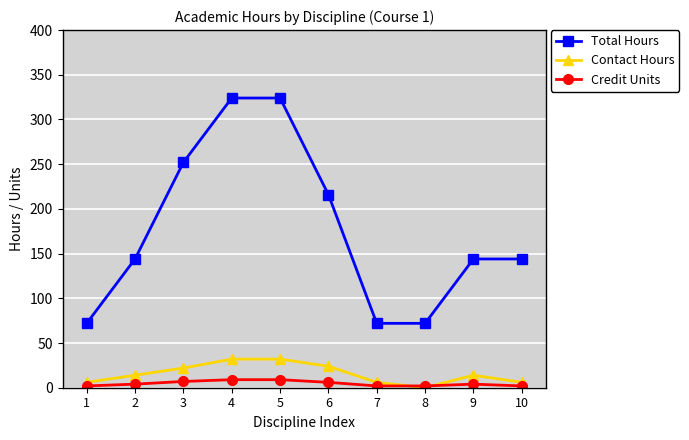

What is the maximum value shown in the chart?

324